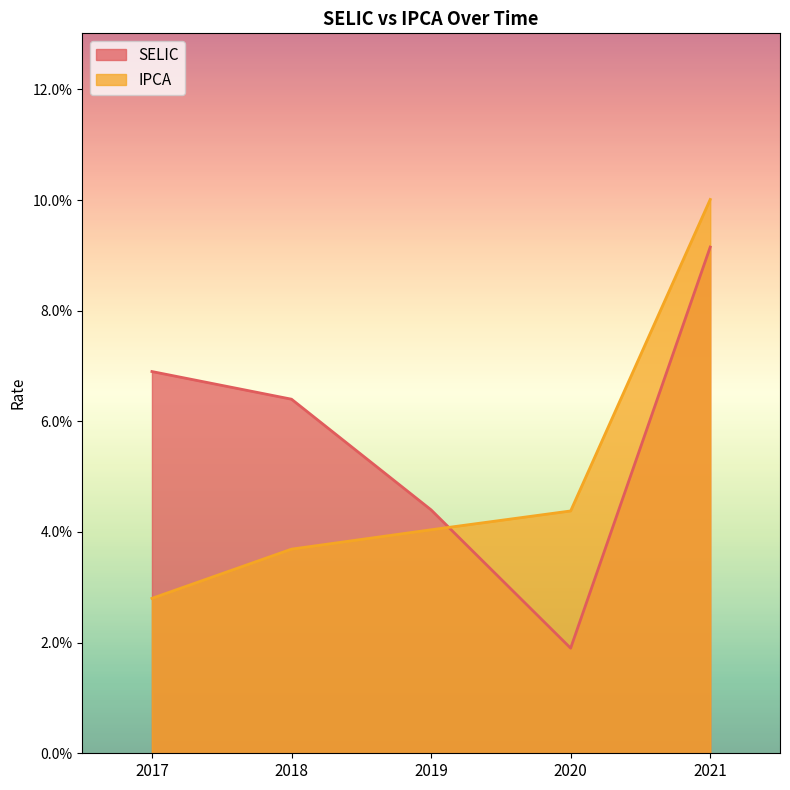

Which series has the widest spread of values?

SELIC